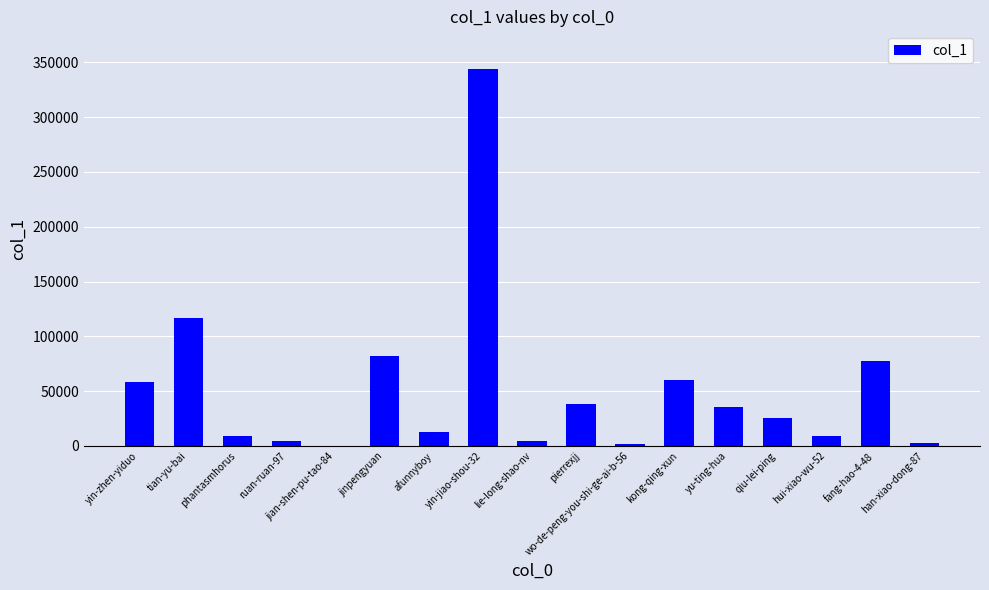

What is the sum of all values?

881260